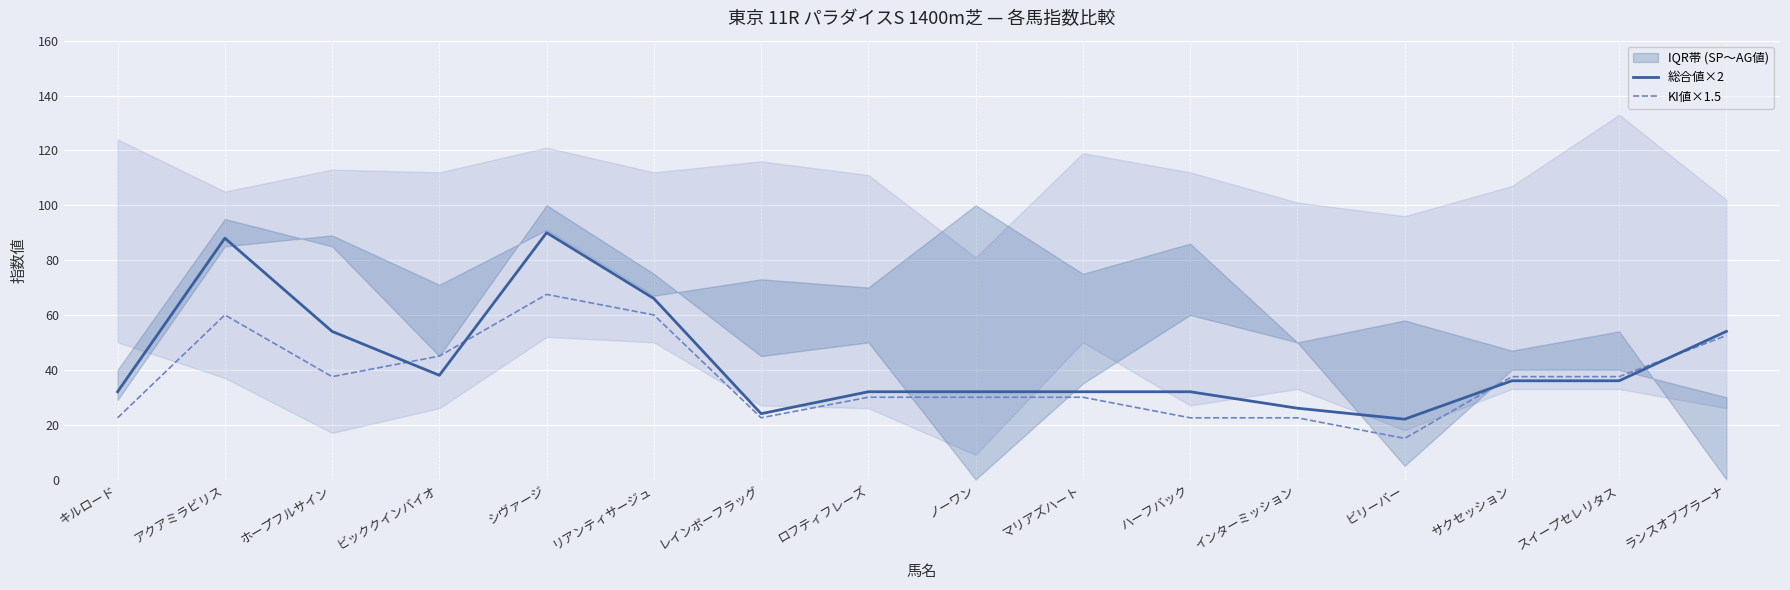

Reading right to left, what are all the values shown in this chart?

総合値×2: ランスオブプラーナ=54.0	スイープセレリタス=36.0	サクセッション=36.0	ビリーバー=22.0	インターミッション=26.0	ハーフバック=32.0	マリアズハート=32.0	ノーワン=32.0	ロフティフレーズ=32.0	レインボーフラッグ=24.0	リアンティサージュ=66.0	シヴァージ=90.0	ビッククインバイオ=38.0	ホープフルサイン=54.0	アクアミラビリス=88.0	キルロード=32.0
KI値×1.5: ランスオブプラーナ=52.5	スイープセレリタス=37.5	サクセッション=37.5	ビリーバー=15.0	インターミッション=22.5	ハーフバック=22.5	マリアズハート=30.0	ノーワン=30.0	ロフティフレーズ=30.0	レインボーフラッグ=22.5	リアンティサージュ=60.0	シヴァージ=67.5	ビッククインバイオ=45.0	ホープフルサイン=37.5	アクアミラビリス=60.0	キルロード=22.5